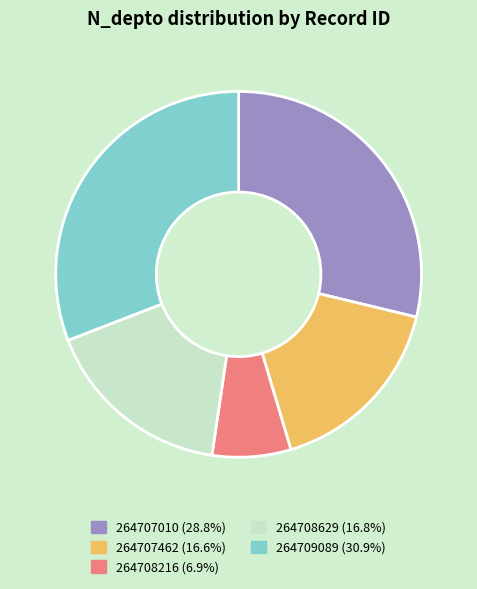

Which has a higher value, 264708629 or 264707010?

264707010